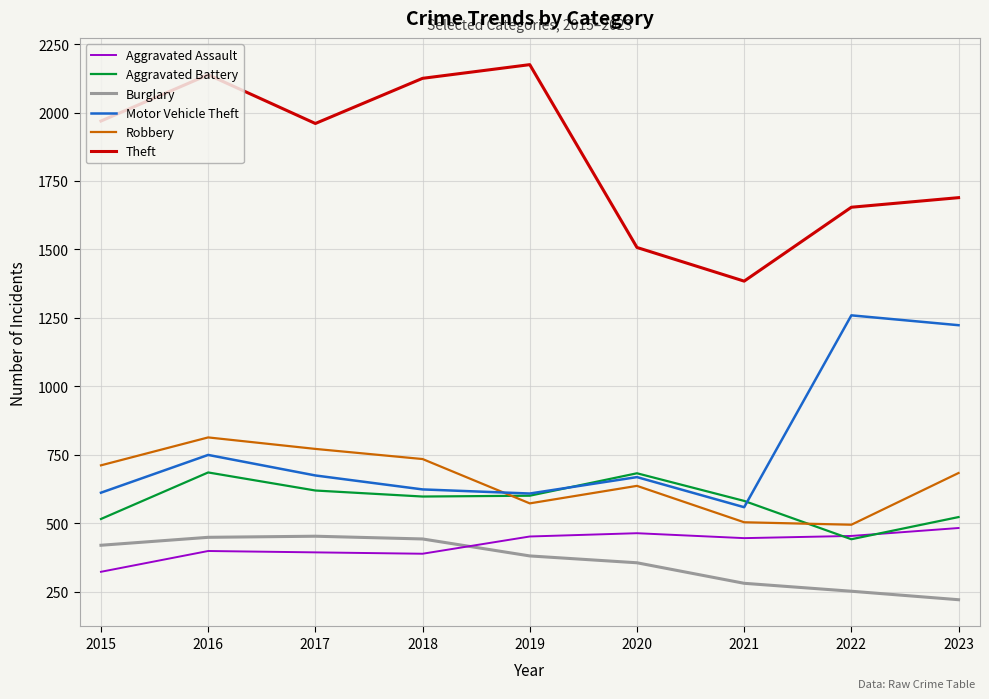

List the series in order of their peak value, highest first.

Theft, Motor Vehicle Theft, Robbery, Aggravated Battery, Aggravated Assault, Burglary